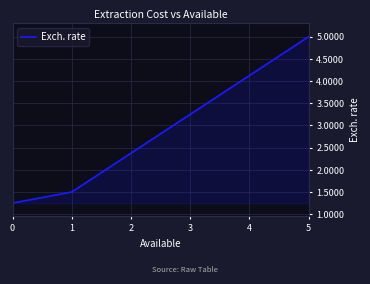

List the labels in order of value, largest first.

5, 1, 0